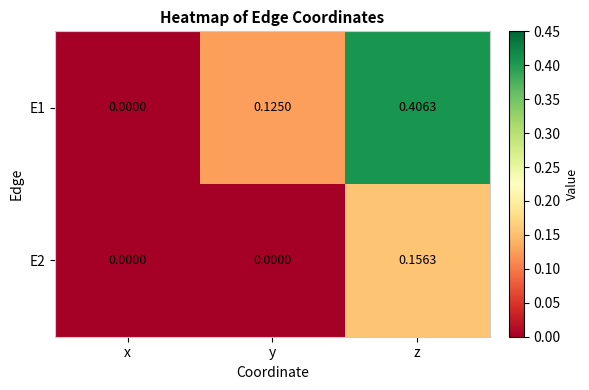

Which series has the largest total across all categories?

E1